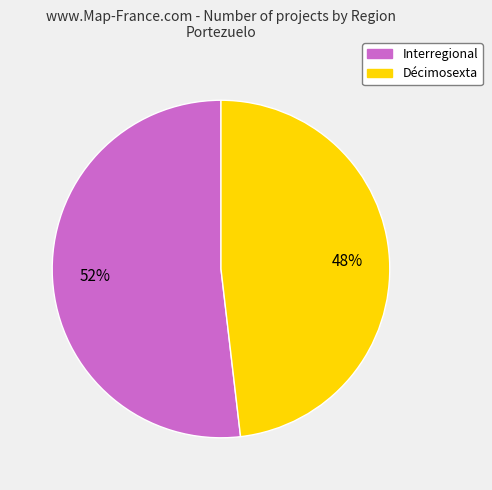

To the nearest percent, what is the difference between the Décimosexta and Interregional slice percentages?

4%